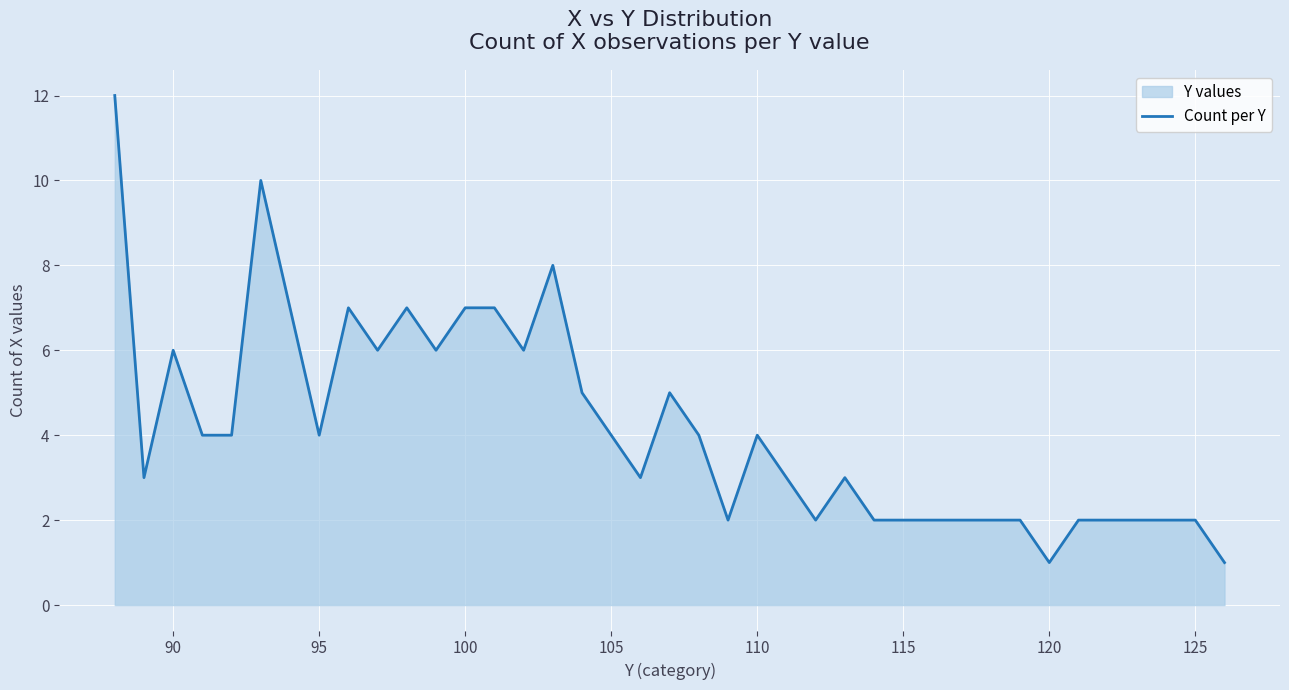

What is the difference between the maximum and minimum values?

11